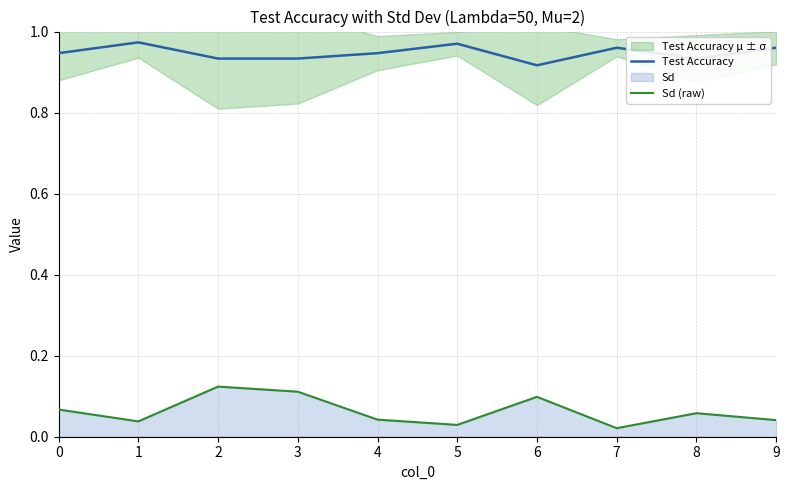

Which has a higher value, 3 or 4?

4